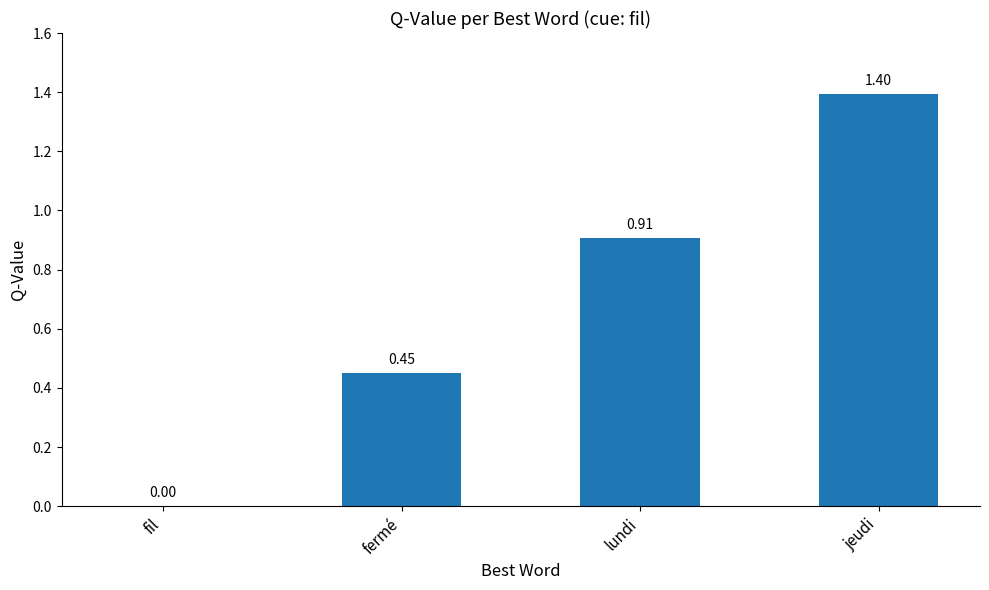

Between jeudi and fil, which is larger?

jeudi